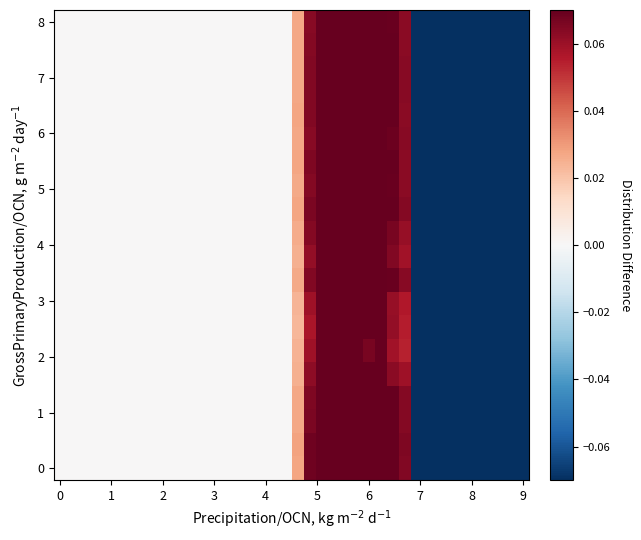

How many series are shown in this chart?

20